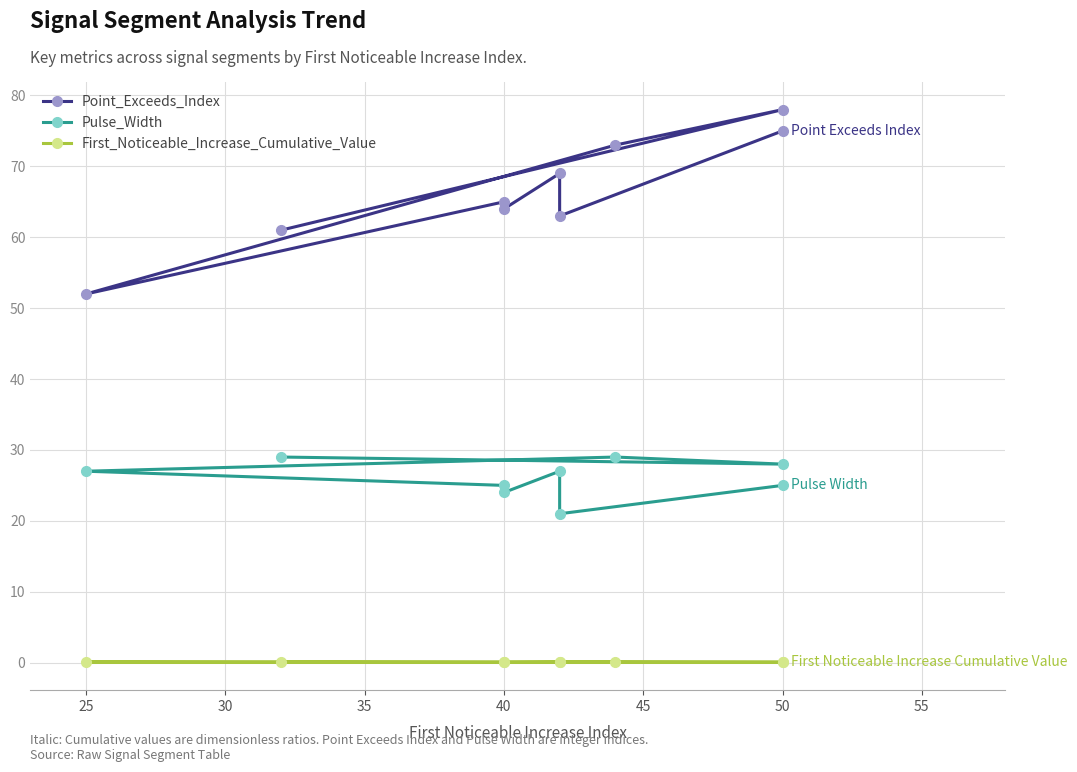

What is the value of the Point_Exceeds_Index point at the 6th from the left?

64.0